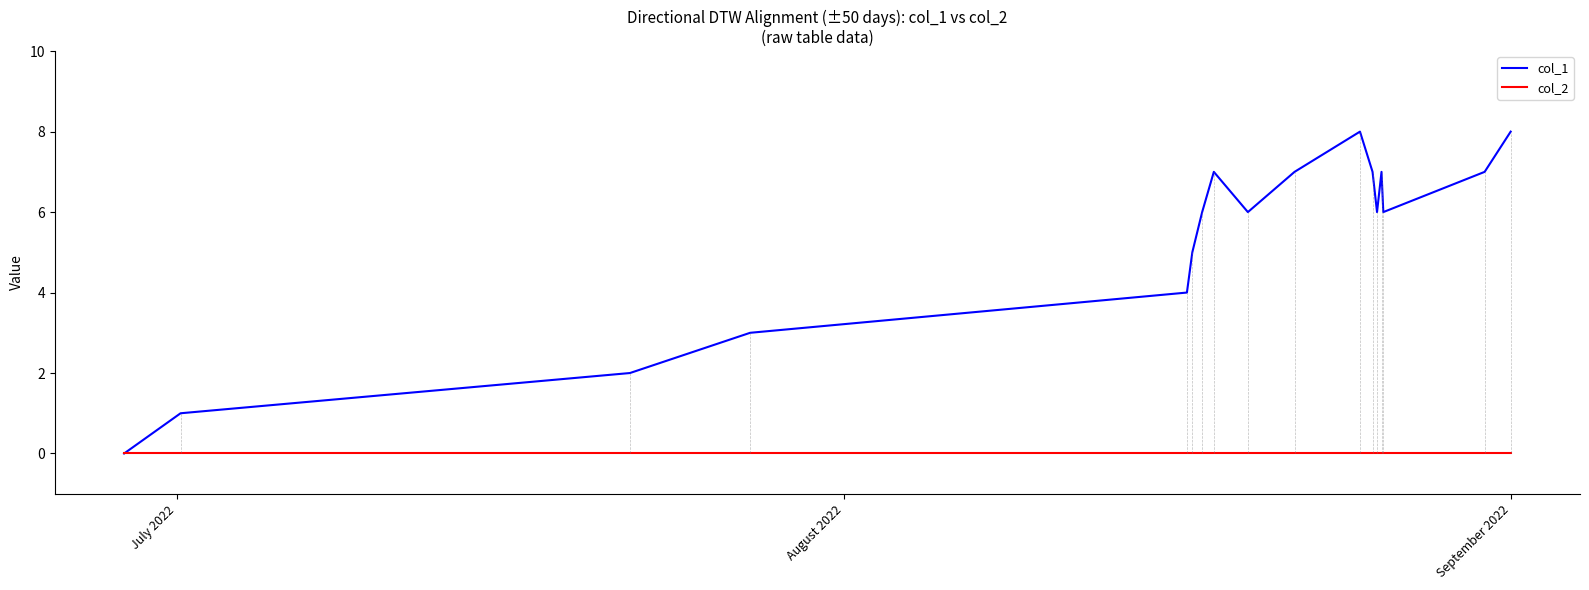

How many distinct data groups are displayed?

2